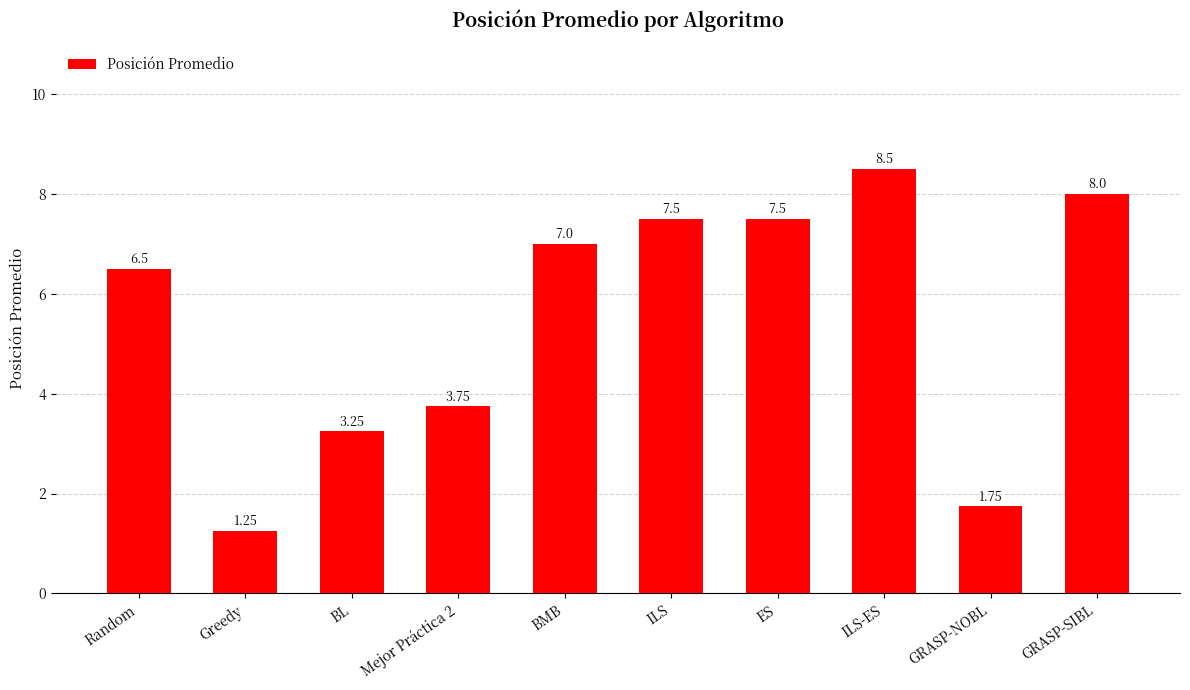

How many values are below 7?

5